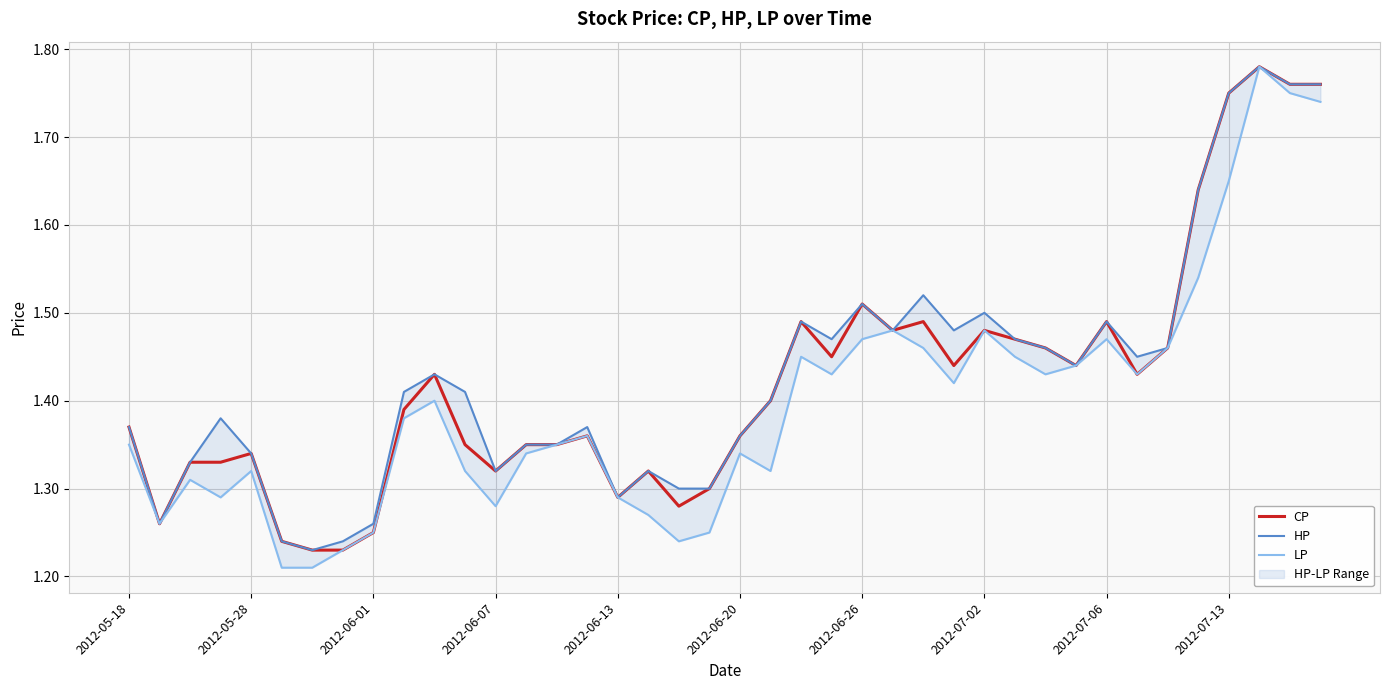

How many CP values are between 1 and 2?

40